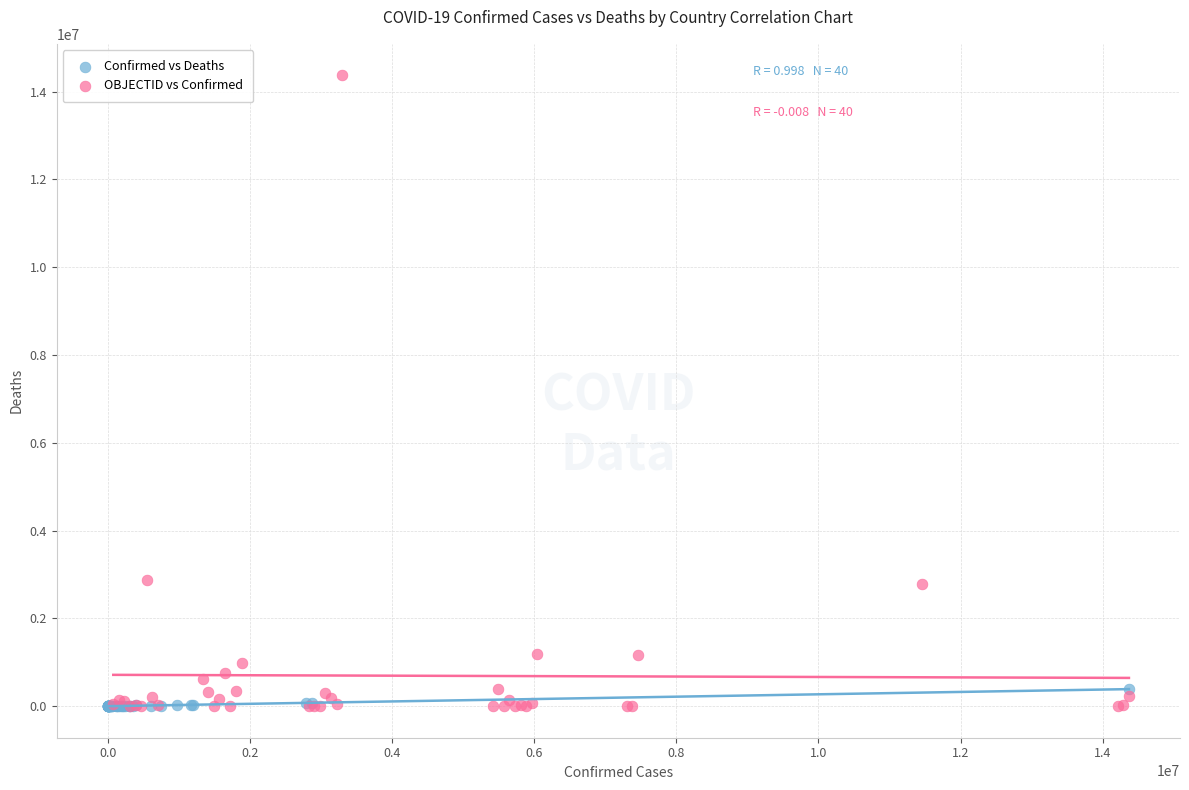

Which series has the widest spread of Y values?

OBJECTID vs Confirmed